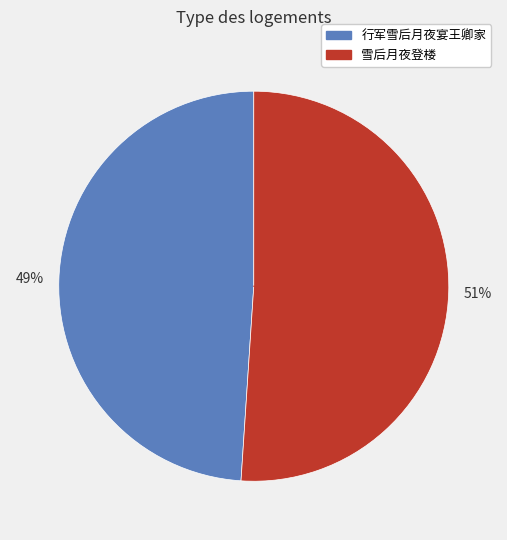

Is it true that 雪后月夜登楼 is 24% of the pie?

False